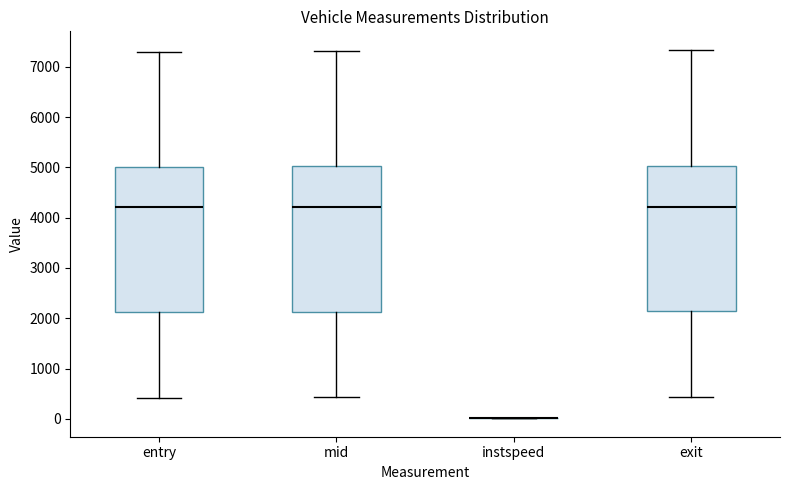

Reading left to right, read every box against the y-axis: the position of its median line, the range the box covers, and the ends of its whiskers. The values are not printed on the chart, so give them approximately, as read against the axis.

entry: median 4200, box 2100 to 5000, whiskers 400 to 7300
mid: median 4200, box 2100 to 5000, whiskers 400 to 7300
instspeed: box collapsed to a line at 0, whiskers 0 to 0
exit: median 4200, box 2100 to 5000, whiskers 400 to 7300